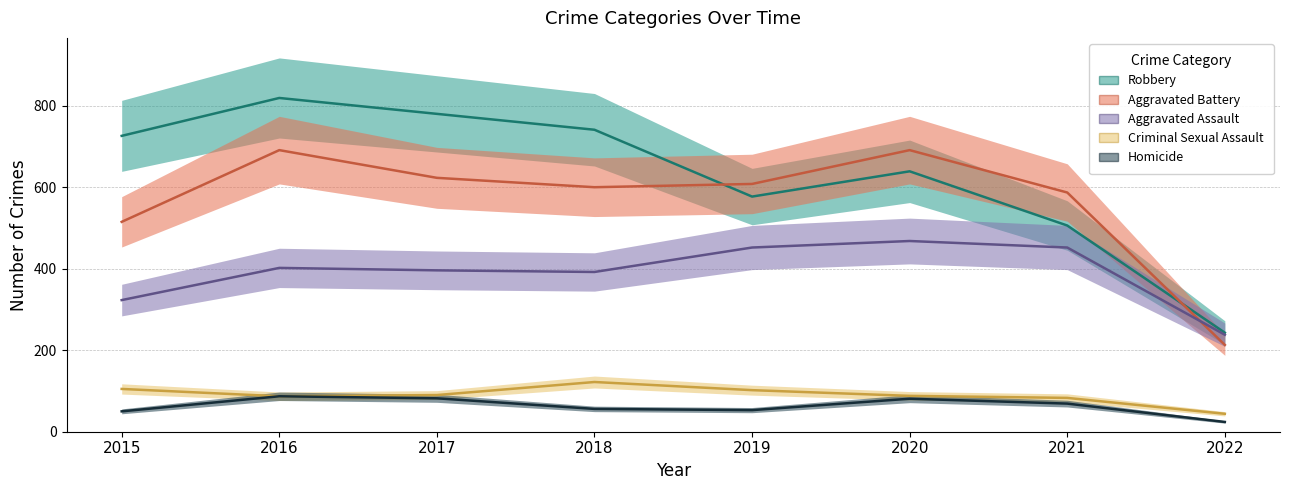

Is this an area chart (filled region under the line)?

No